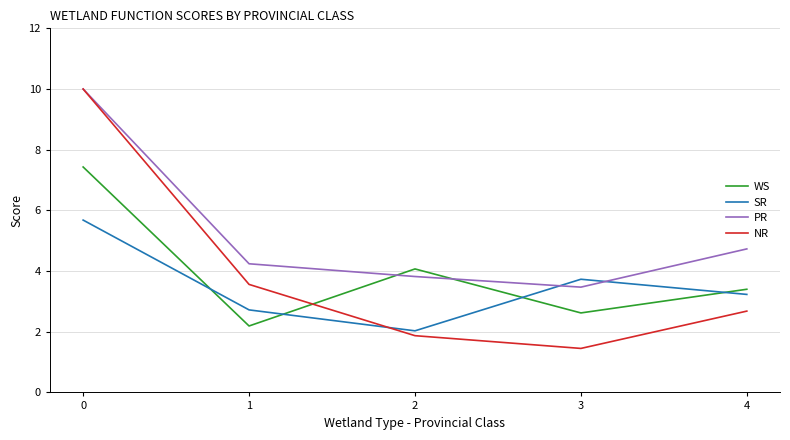

Which series has the largest range (max minus min)?

NR